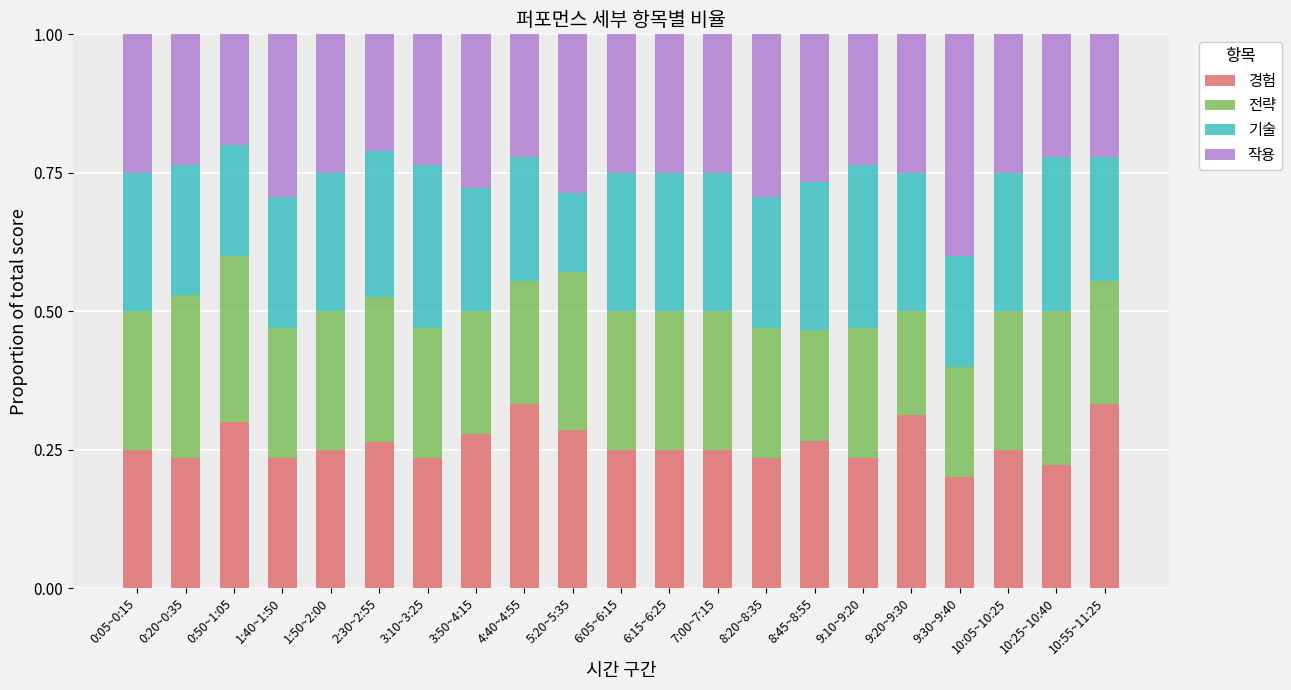

What is the sum of the 경험 values at 2:30~2:55 and 9:30~9:40?

0.5